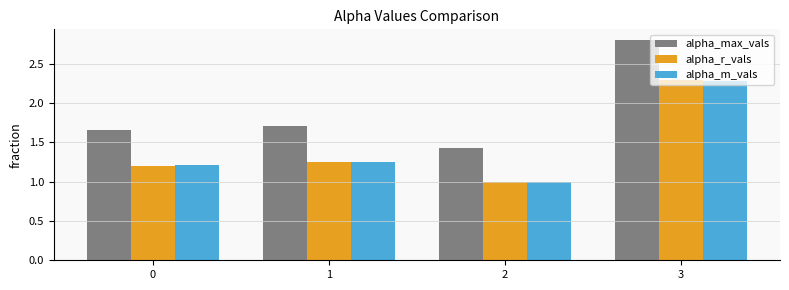

At which category is the sum across all series the highest?

3